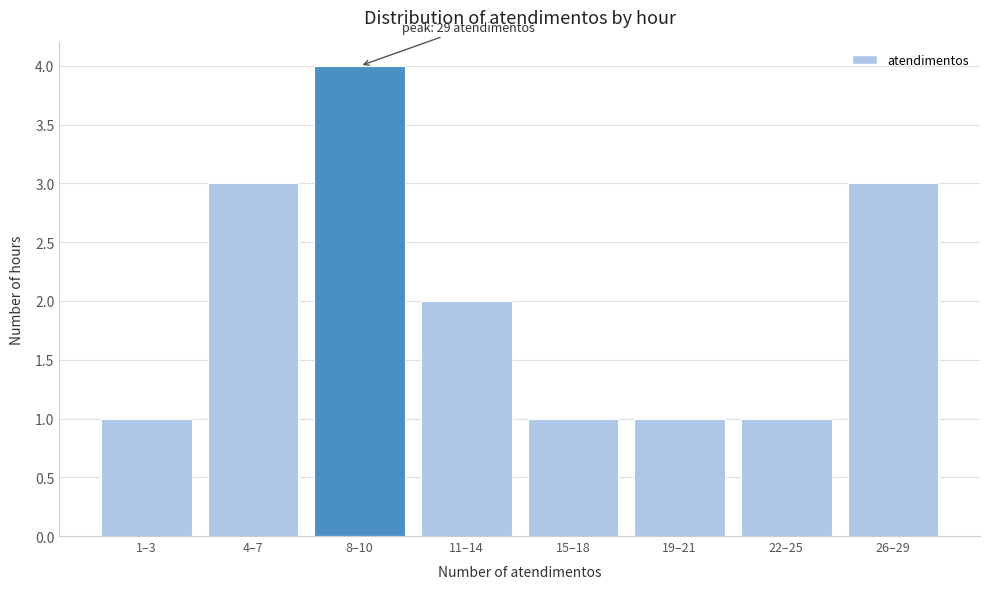

Reading left to right, what are all the values shown in this chart?

1–3=1	4–7=3	8–10=4	11–14=2	15–18=1	19–21=1	22–25=1	26–29=3